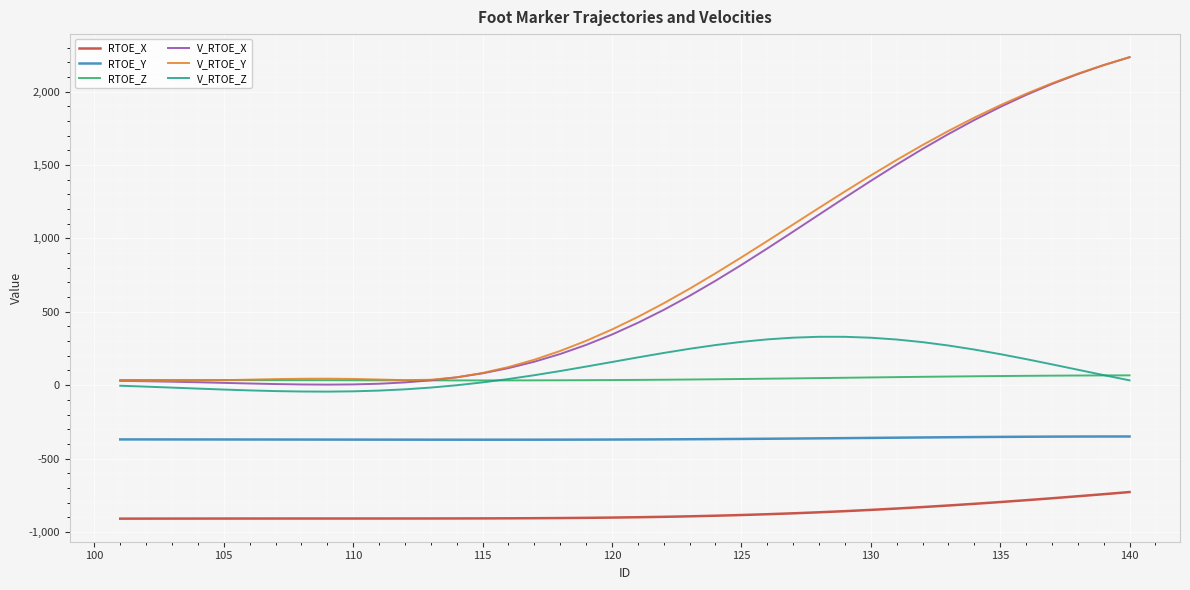

In V_RTOE_Y, how many points are higher than both neighbors (excluding endpoints)?

1